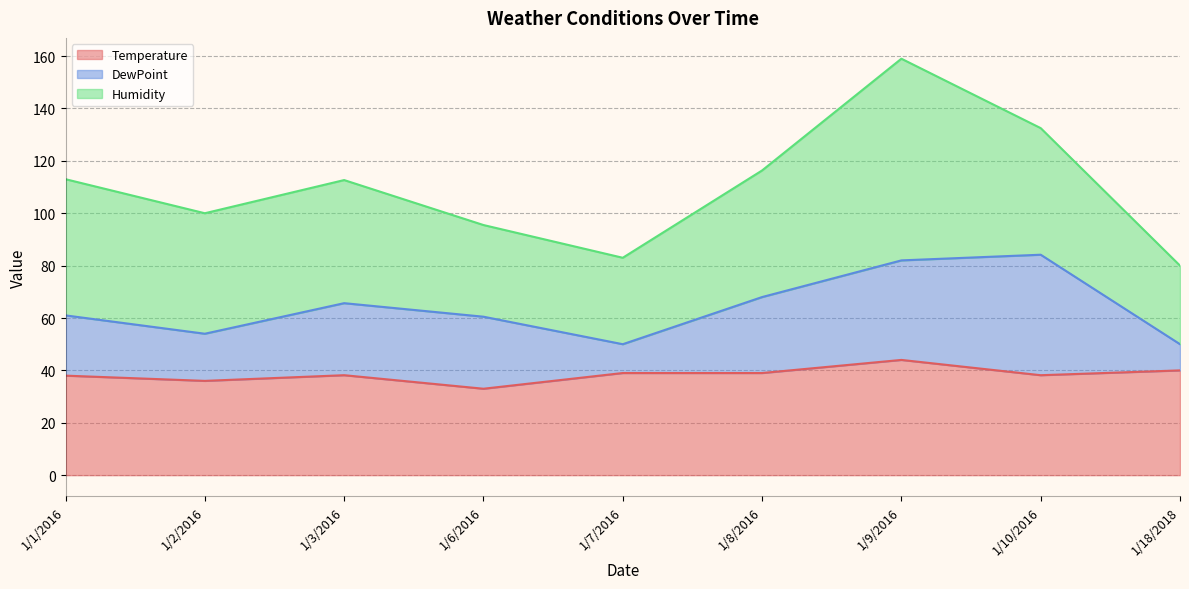

At which category is the sum across all series the highest?

1/9/2016